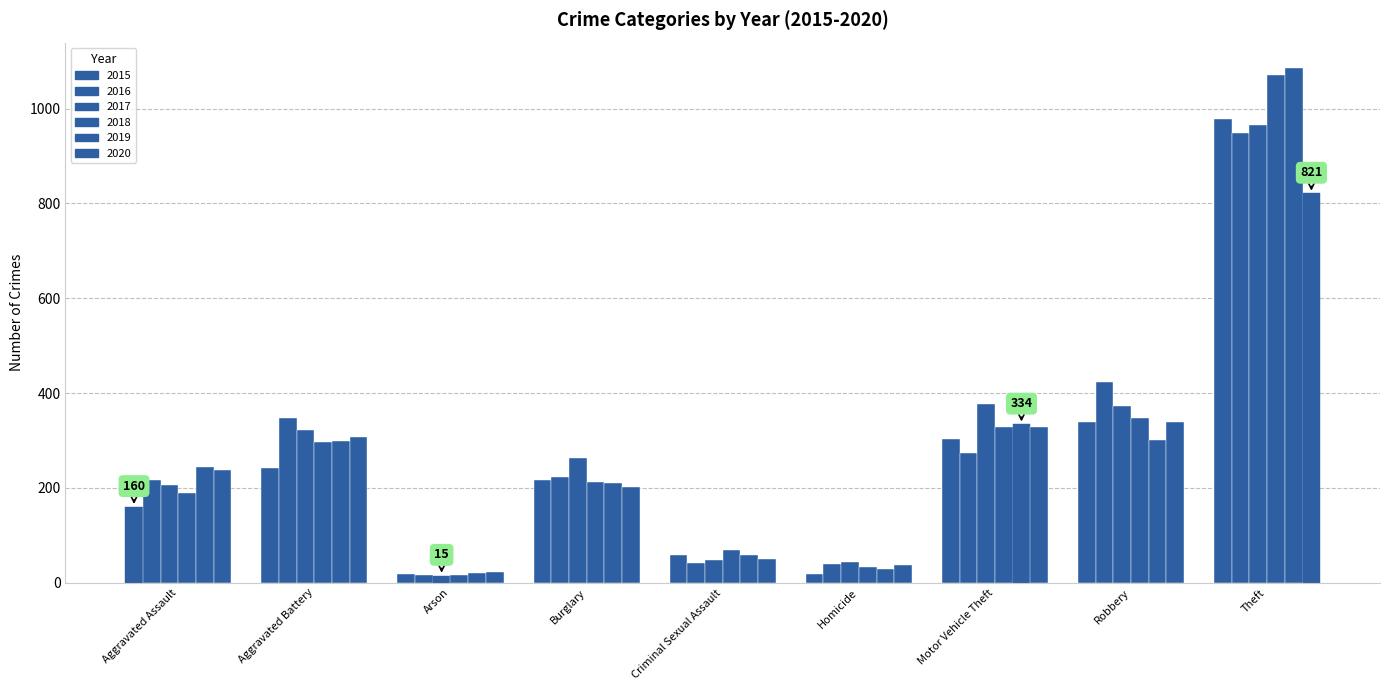

What is the sum of all 2015 values?

2333